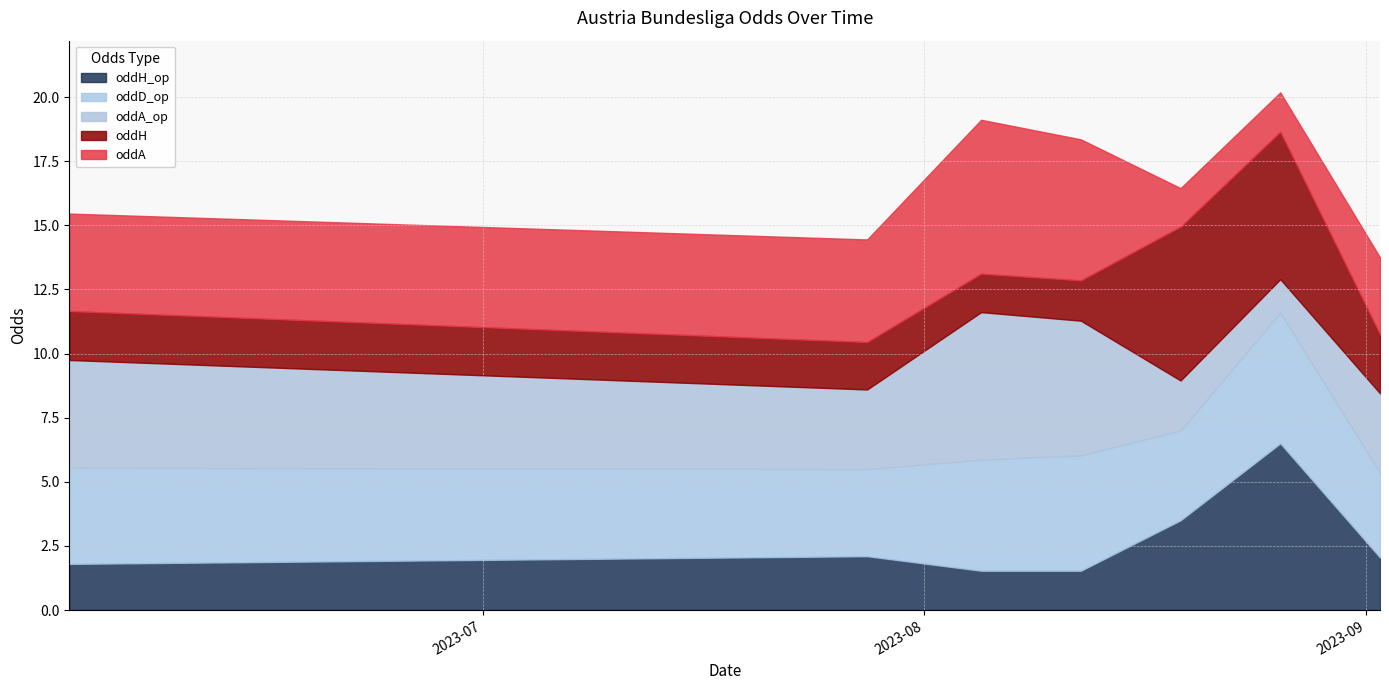

Reading left to right, list all the values displayed in this chart.

oddH_op: 2023-06-02=1.8	2023-07-28=2.1	2023-08-05=1.5	2023-08-12=1.5	2023-08-19=3.5	2023-08-26=6.5	2023-09-02=2.0
oddD_op: 2023-06-02=3.8	2023-07-28=3.4	2023-08-05=4.3	2023-08-12=4.5	2023-08-19=3.5	2023-08-26=5.1	2023-09-02=3.3
oddA_op: 2023-06-02=4.2	2023-07-28=3.1	2023-08-05=5.8	2023-08-12=5.2	2023-08-19=1.9	2023-08-26=1.3	2023-09-02=3.1
oddH: 2023-06-02=1.9	2023-07-28=1.9	2023-08-05=1.5	2023-08-12=1.6	2023-08-19=6.0	2023-08-26=5.8	2023-09-02=2.3
oddA: 2023-06-02=3.8	2023-07-28=4.0	2023-08-05=6.0	2023-08-12=5.5	2023-08-19=1.5	2023-08-26=1.5	2023-09-02=3.0